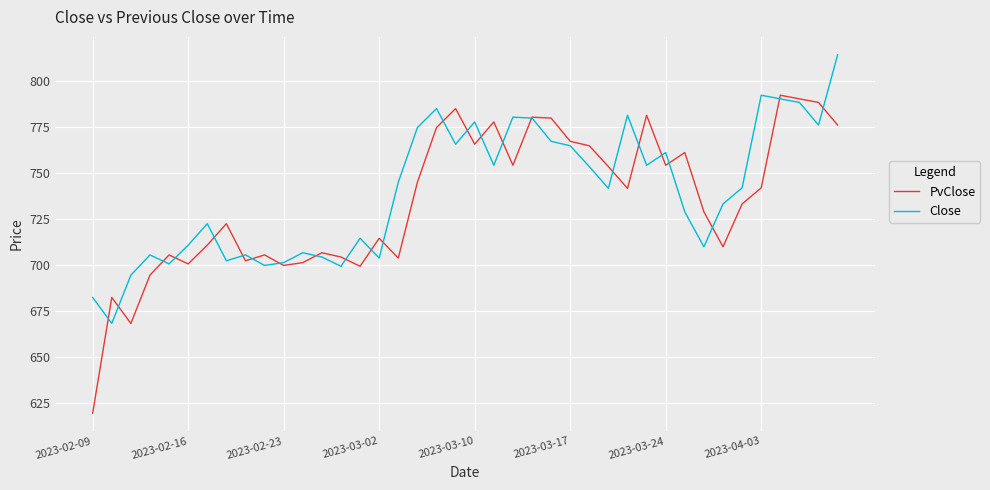

Does the chart display data point markers on the line(s)?

No